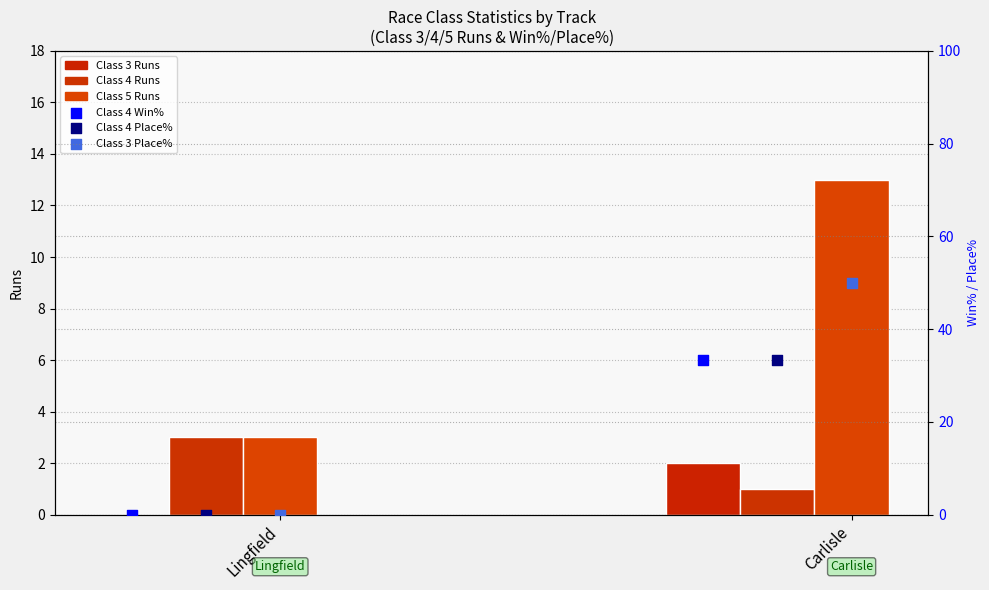

Which series has the widest spread of Y values?

Class 3 Place%